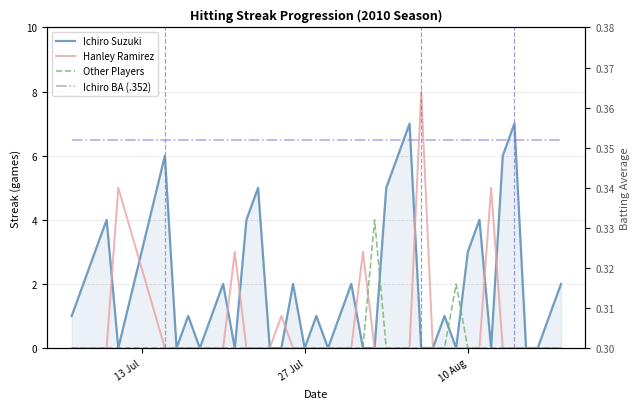

Is it true that Ichiro BA (.352) equals 0.1 at 25?

False